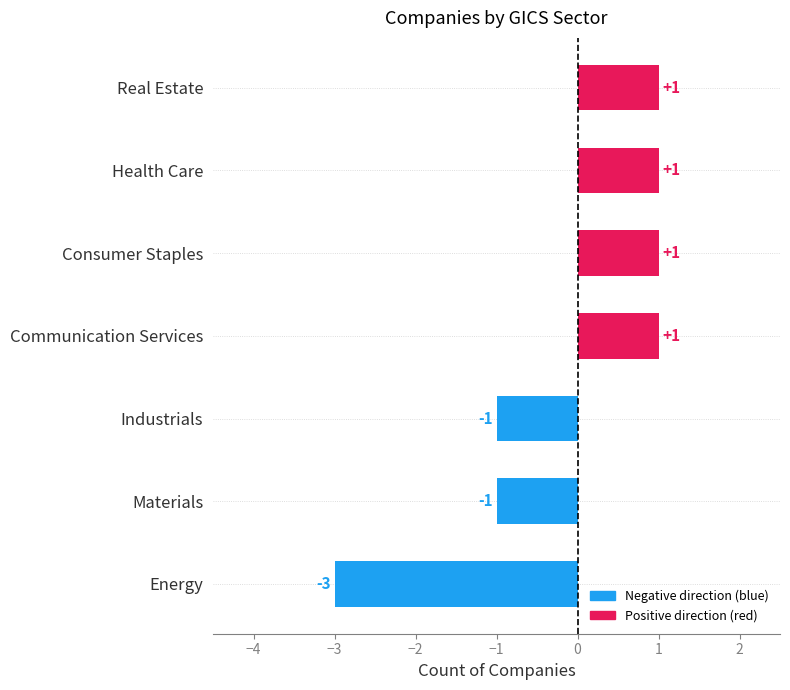

Reading bottom to top, what are all the values shown in this chart?

-3	-1	-1	1	1	1	1